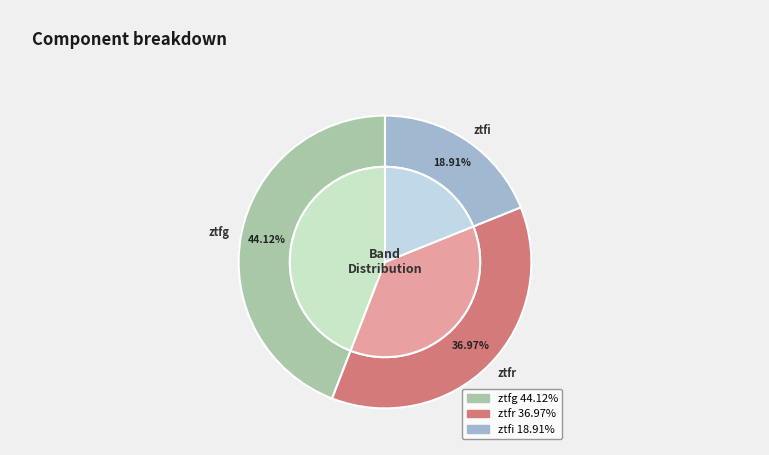

Count the number of slices in the pie.

3